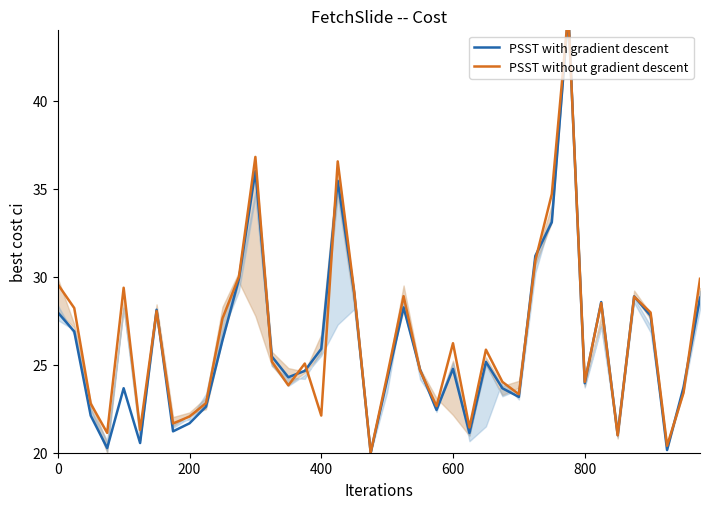

True or false: PSST with gradient descent and PSST without gradient descent intersect in this chart.

True